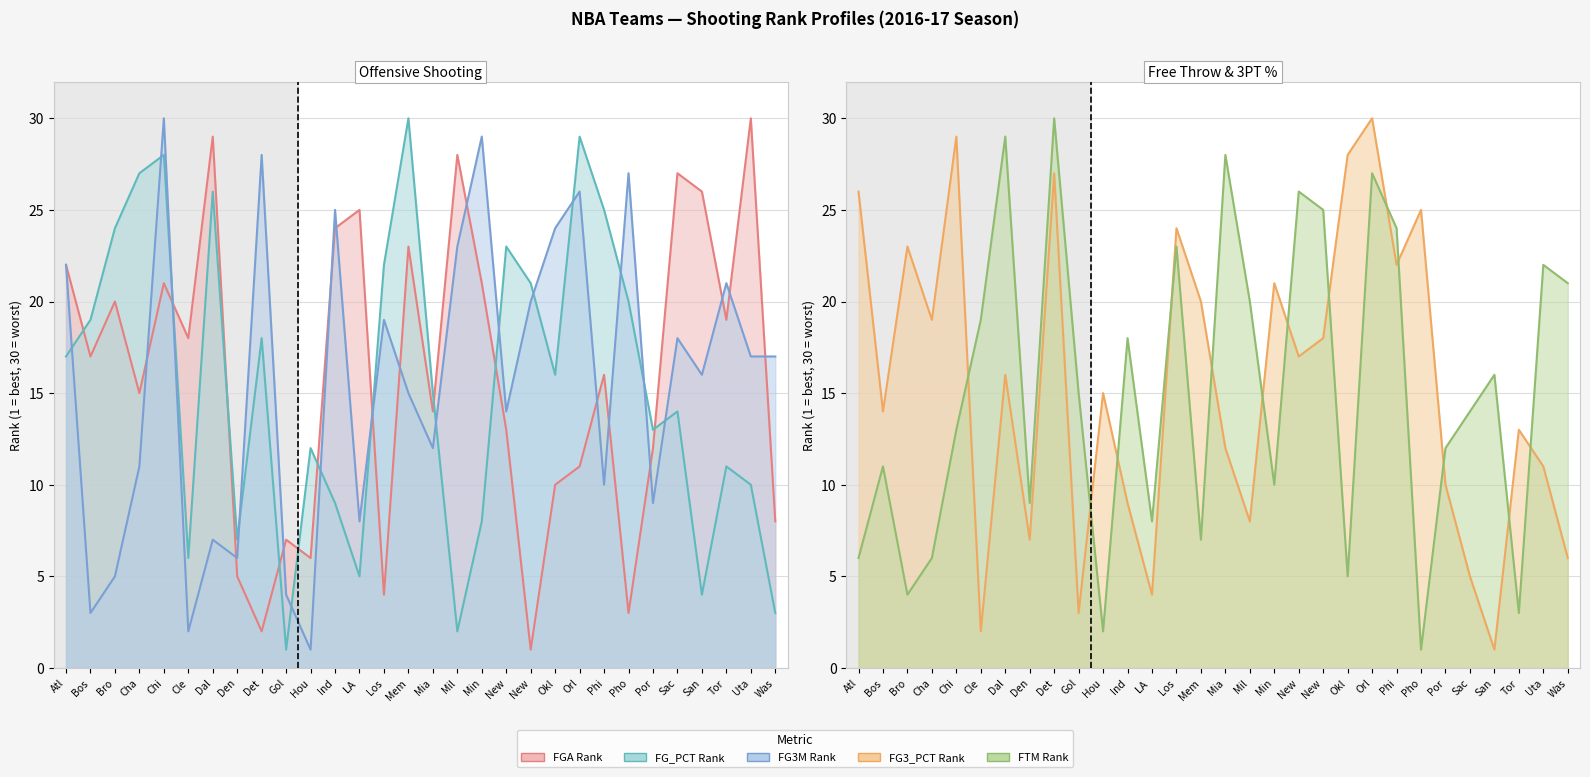

What is the difference between the highest and lowest values at Por?

4